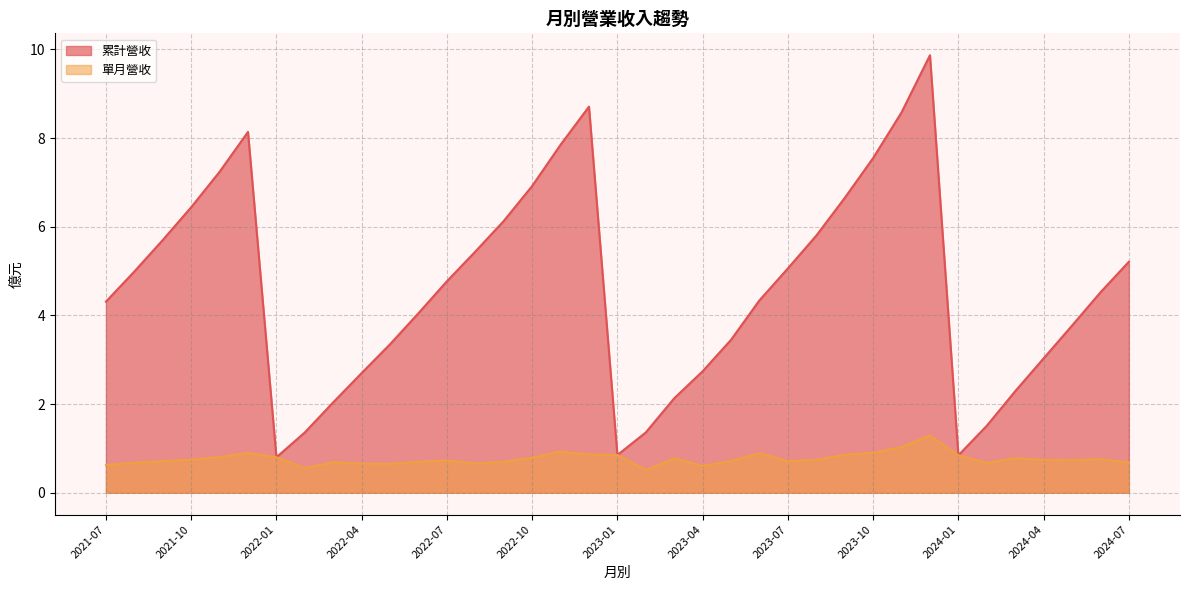

How many lines are shown in the chart?

2